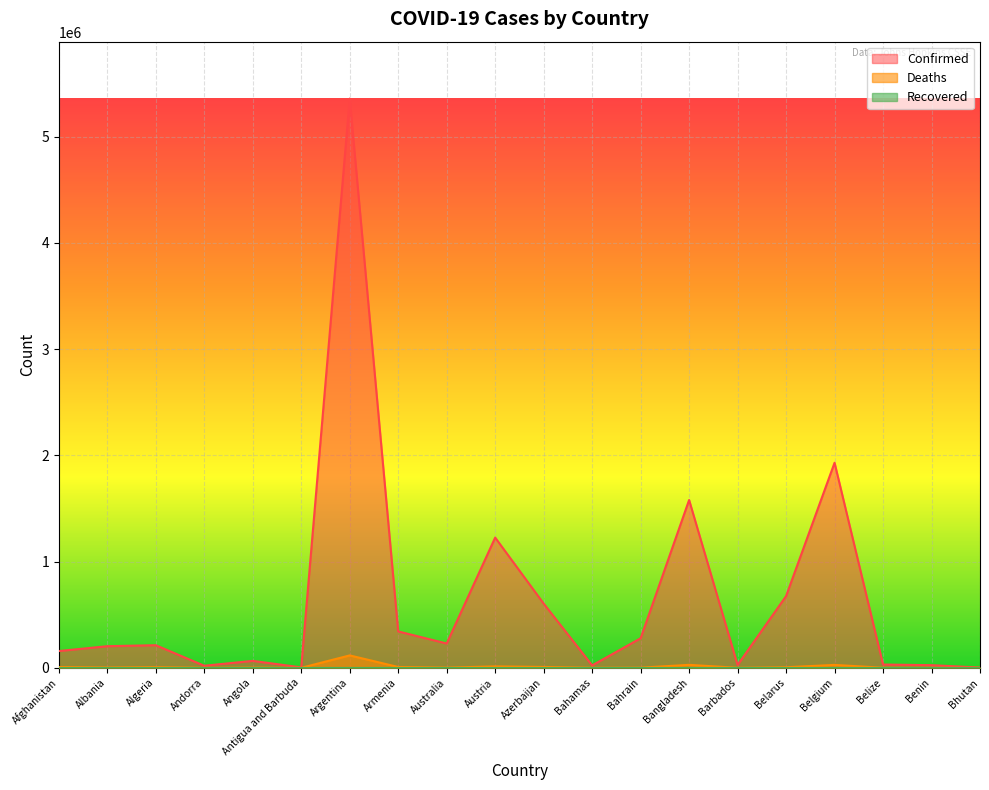

How many interior local valleys does the Deaths series have?

6